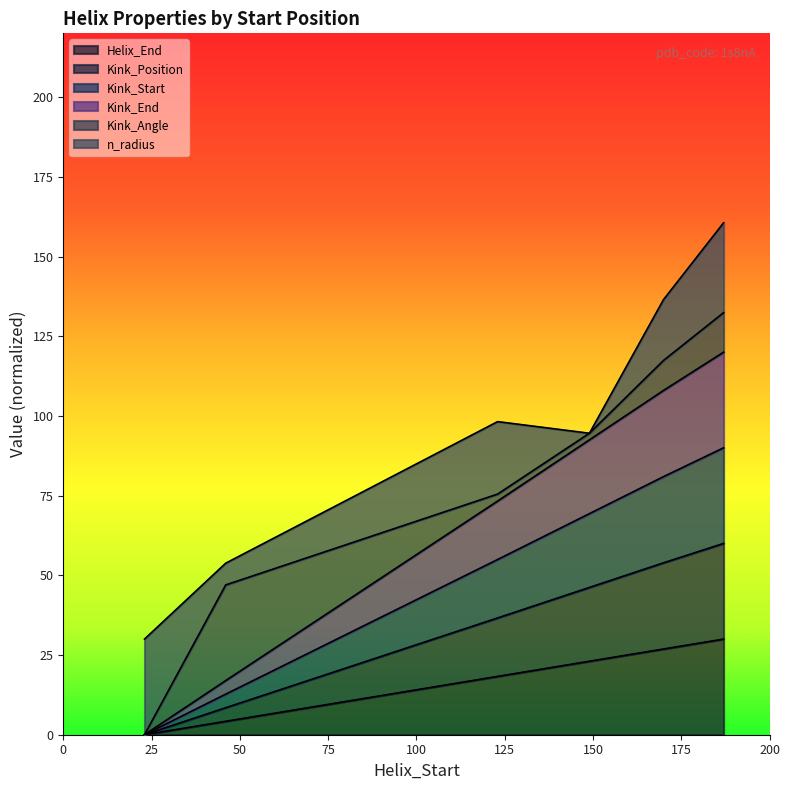

What is the difference between the highest and lowest values at 149?

69.4